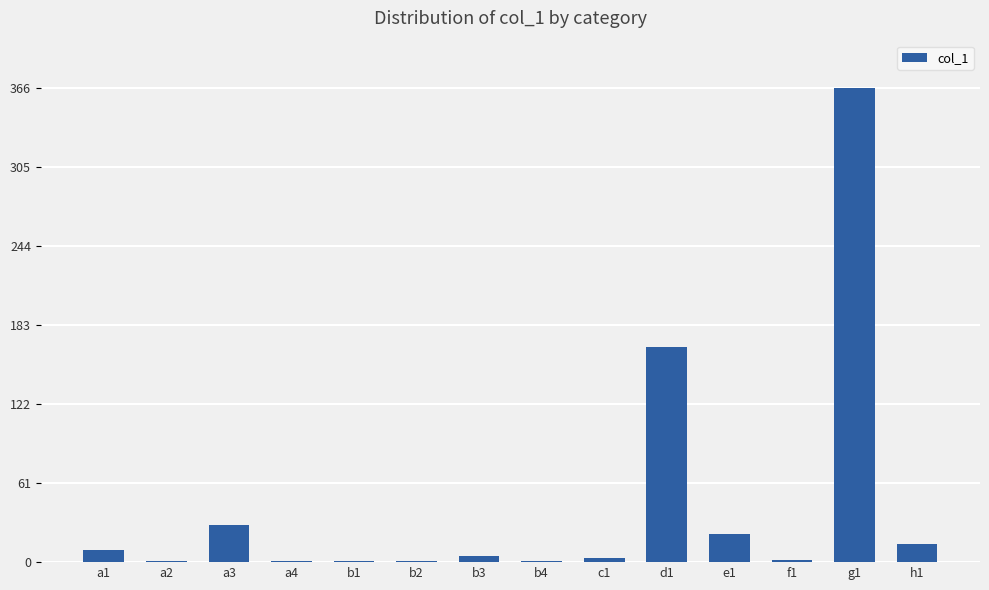

What is the maximum value shown in the chart?

366